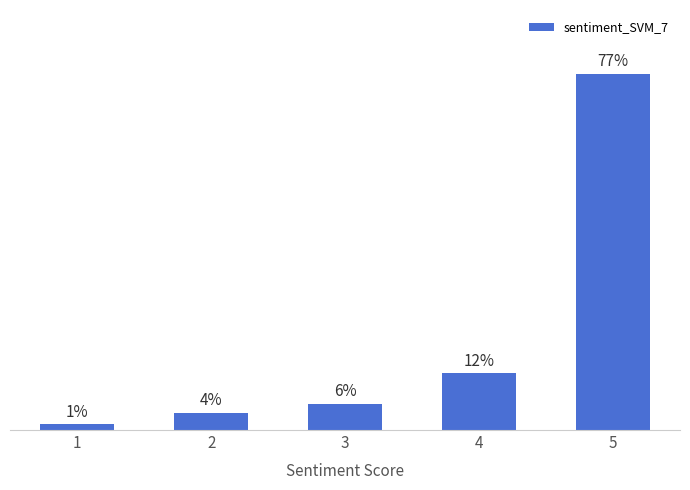

What is the sum of all values?

100.0